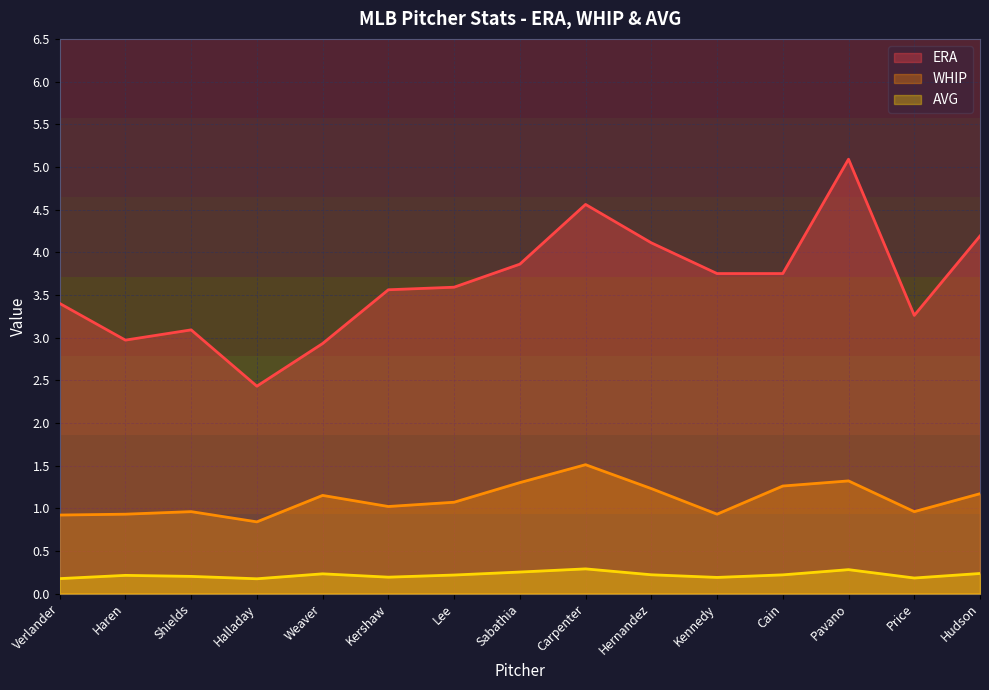

Rank the series by their average value, from highest to lowest.

ERA, WHIP, AVG